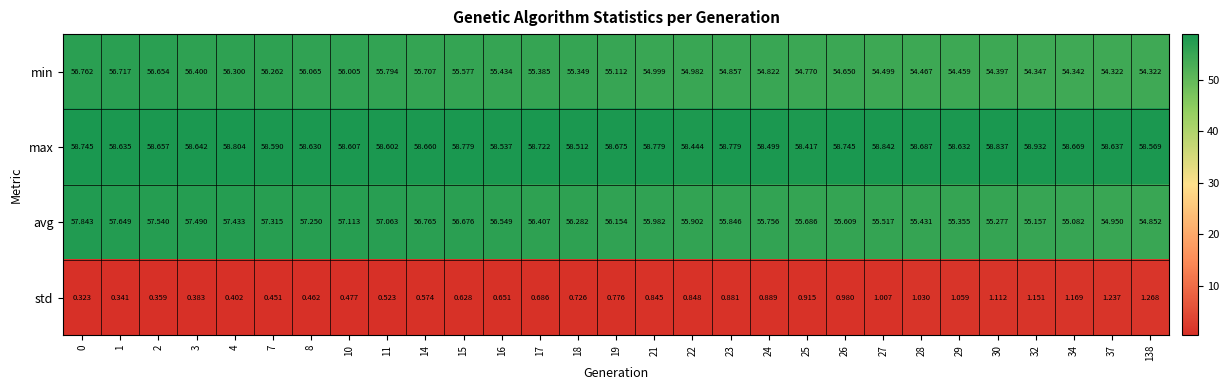

List the series in order of their peak value, lowest first.

std, min, avg, max